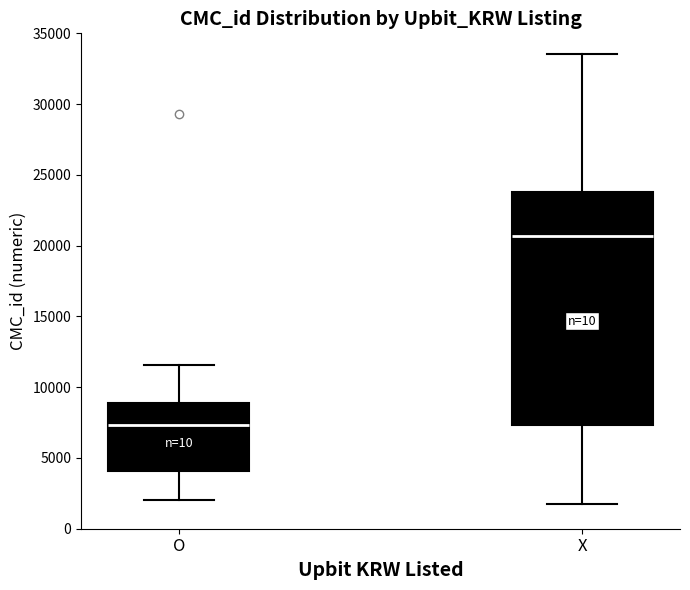

Which box is the tallest, from its lower edge to its upper edge?

X